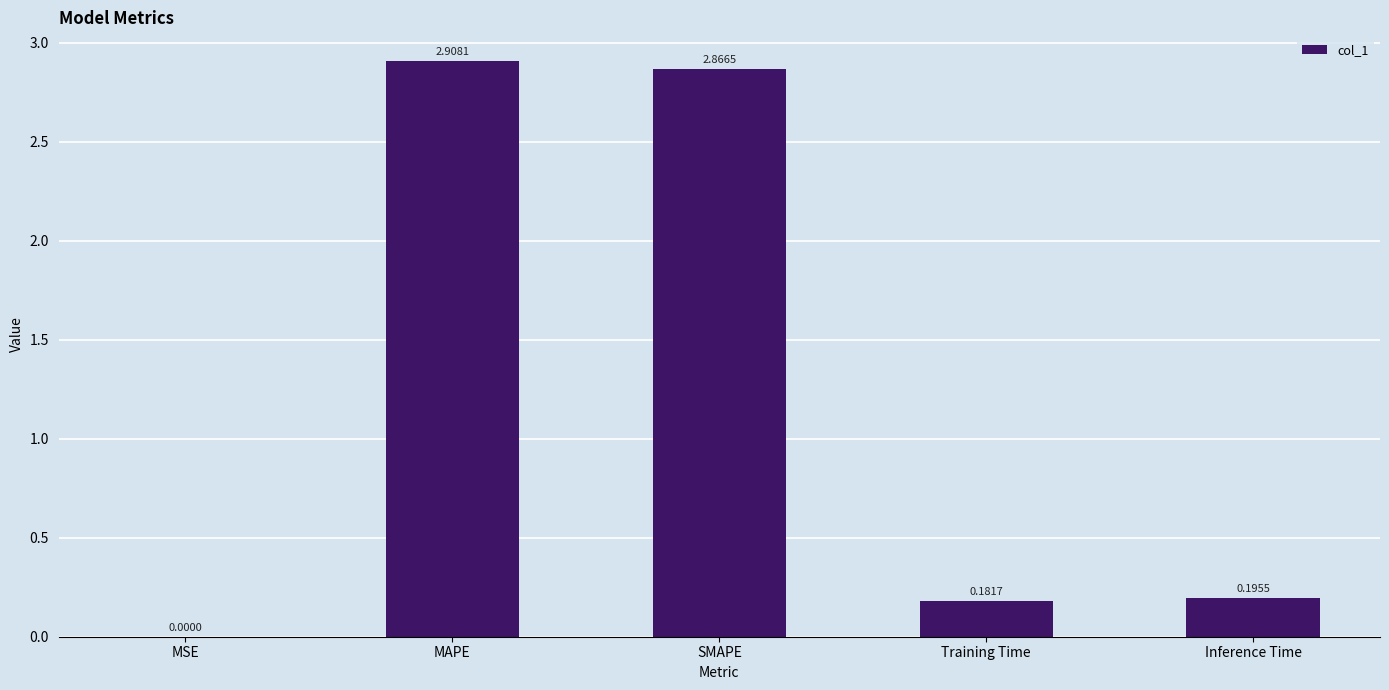

Between MSE and SMAPE, which is larger?

SMAPE